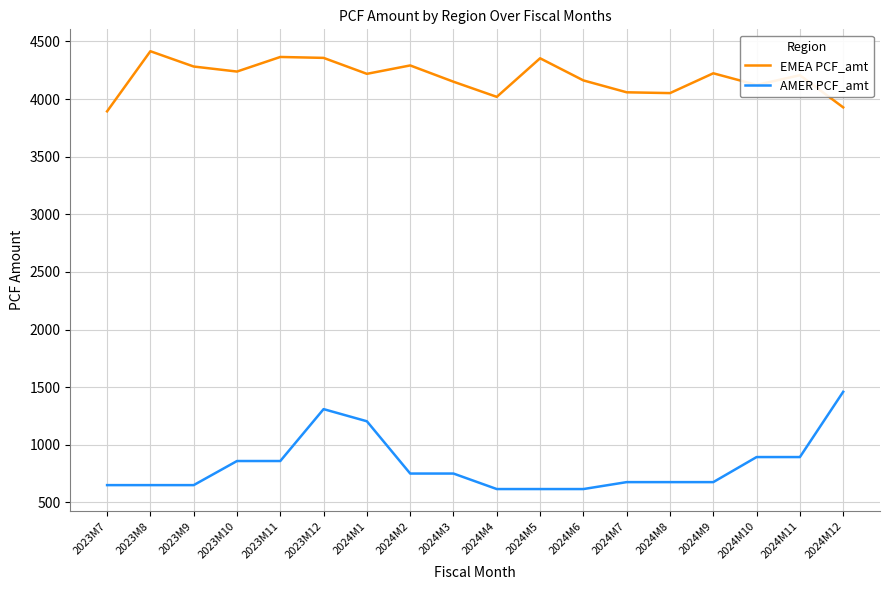

Is it true that AMER PCF_amt equals 650.8 at 2023M7?

True